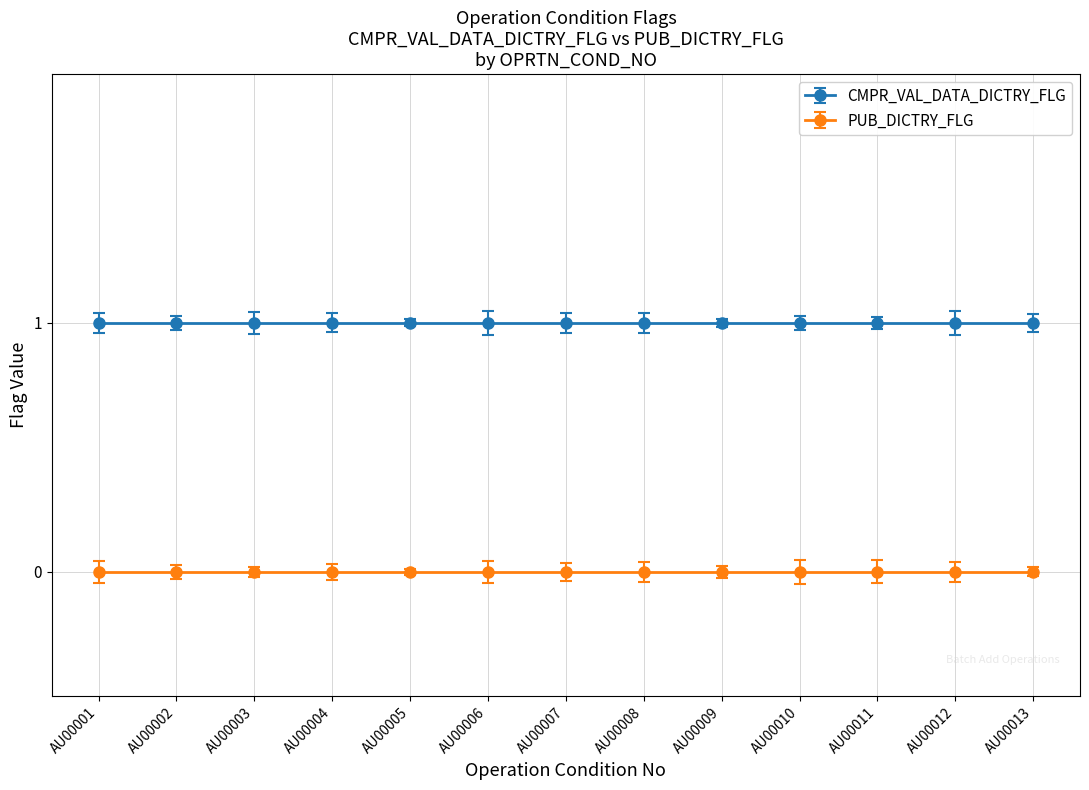

True or false: PUB_DICTRY_FLG has a value of 0 at AU00003.

True